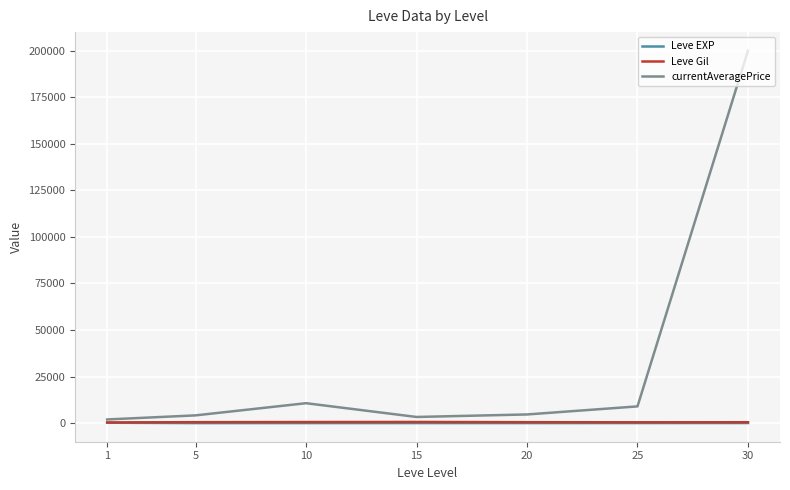

How many lines are shown in the chart?

3